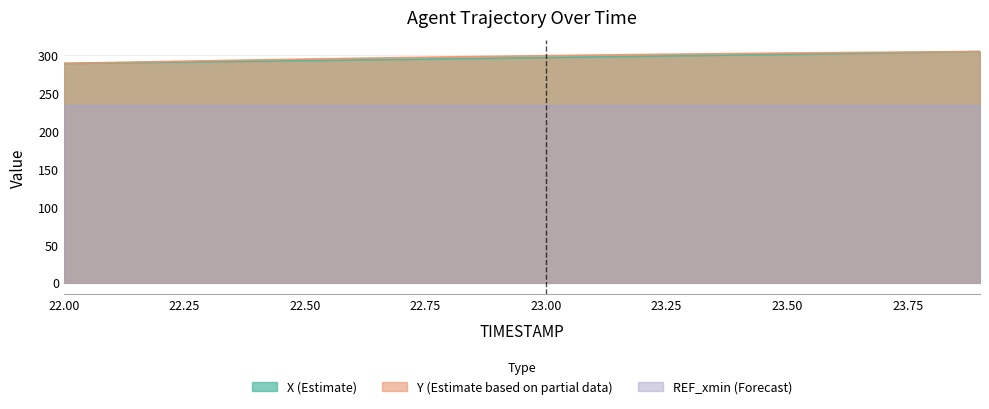

True or false: Y has a value of 304.0 at 23.7.

True